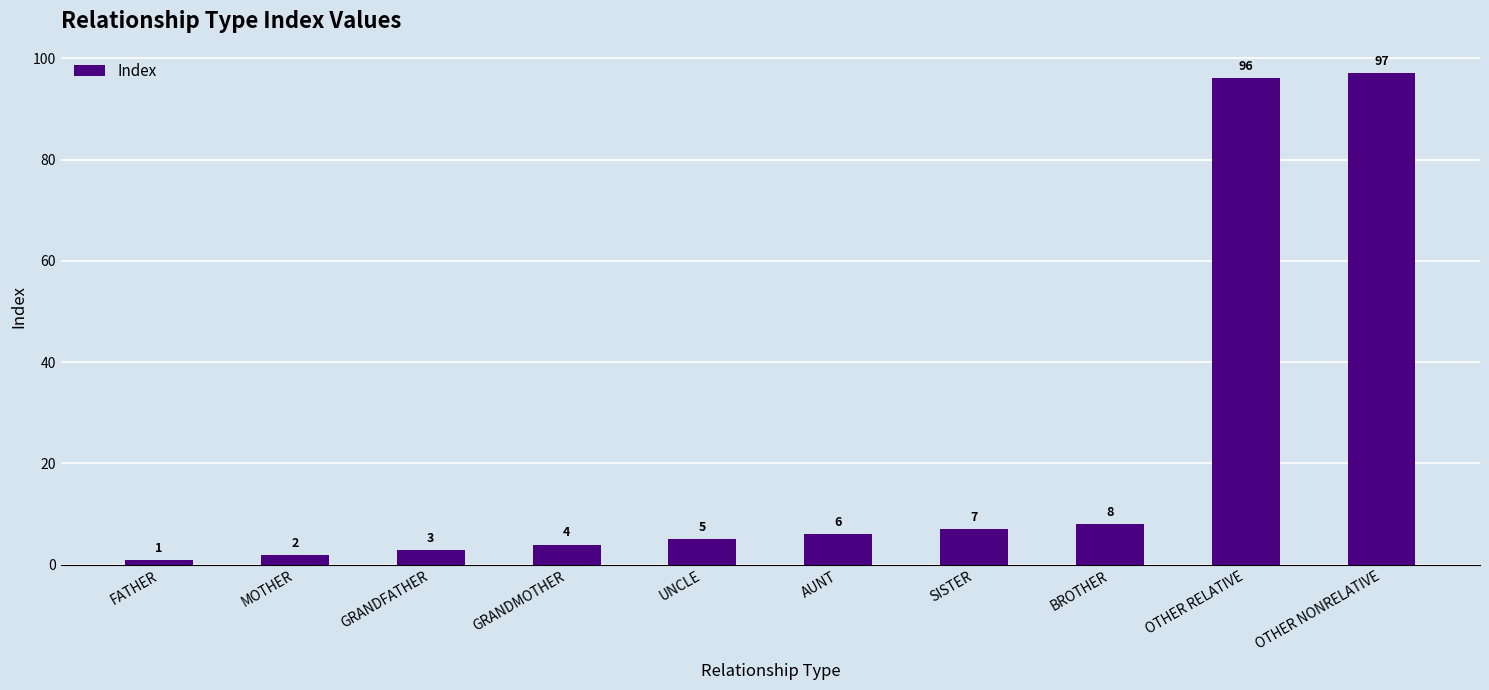

Count the number of categories in the chart.

10